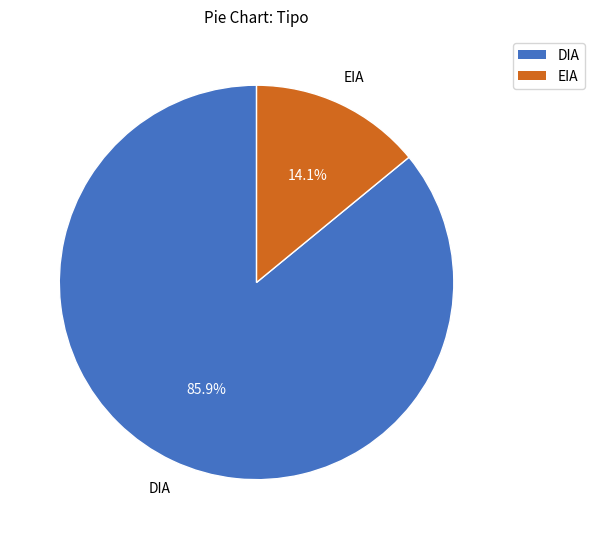

How many segments does this pie chart have?

2